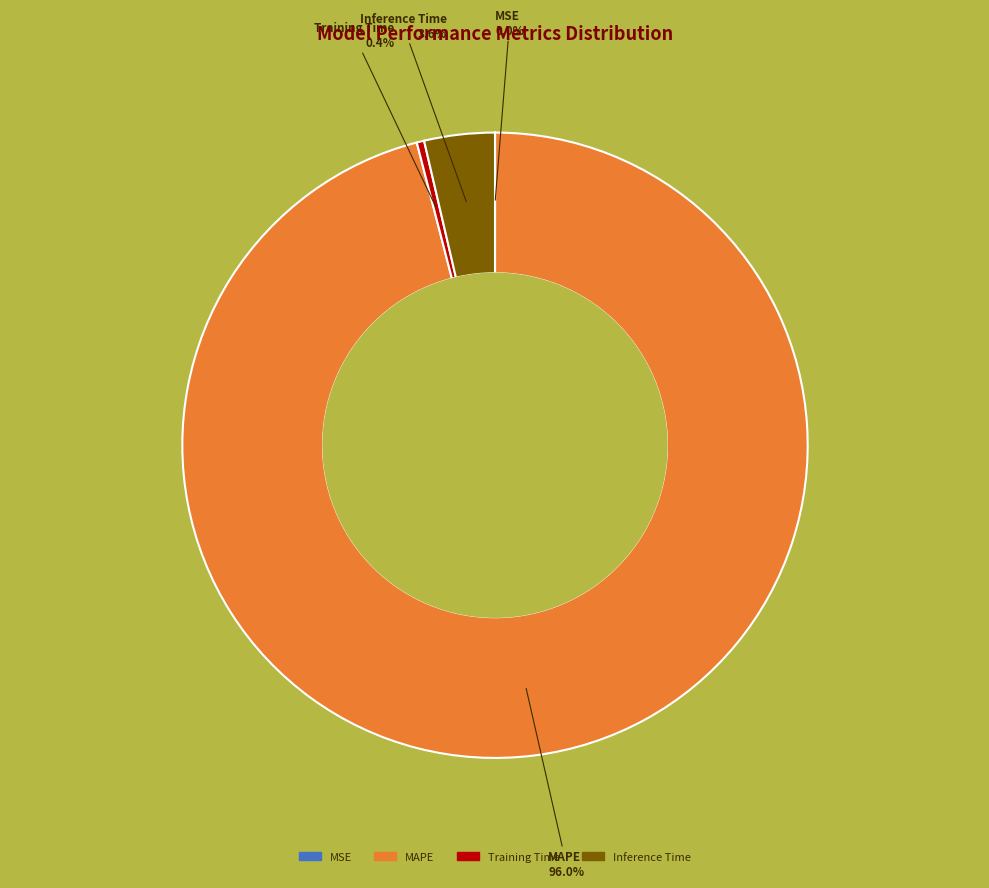

Is there a majority slice in this chart?

Yes